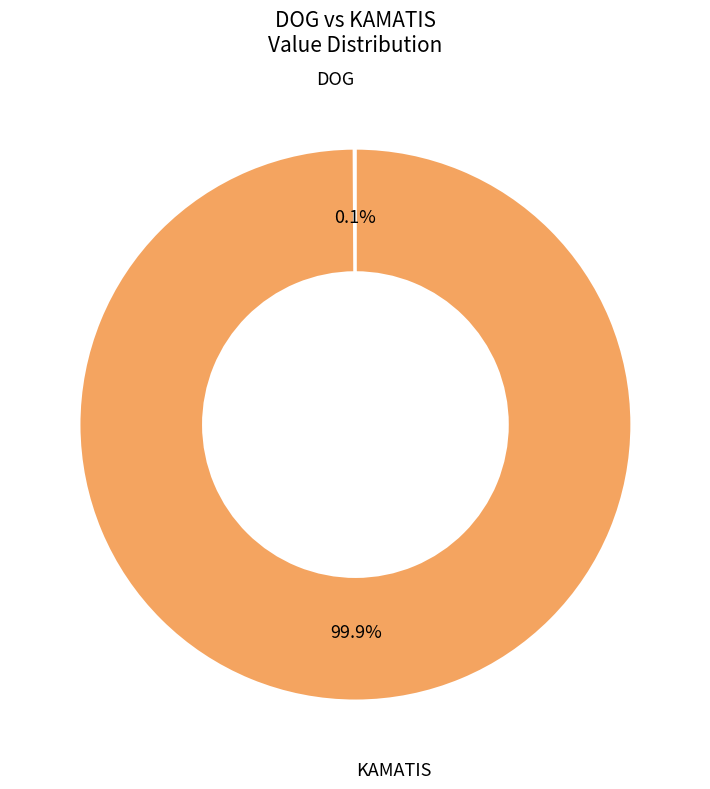

To the nearest percent, what is the difference between the largest and smallest slice percentages?

100%